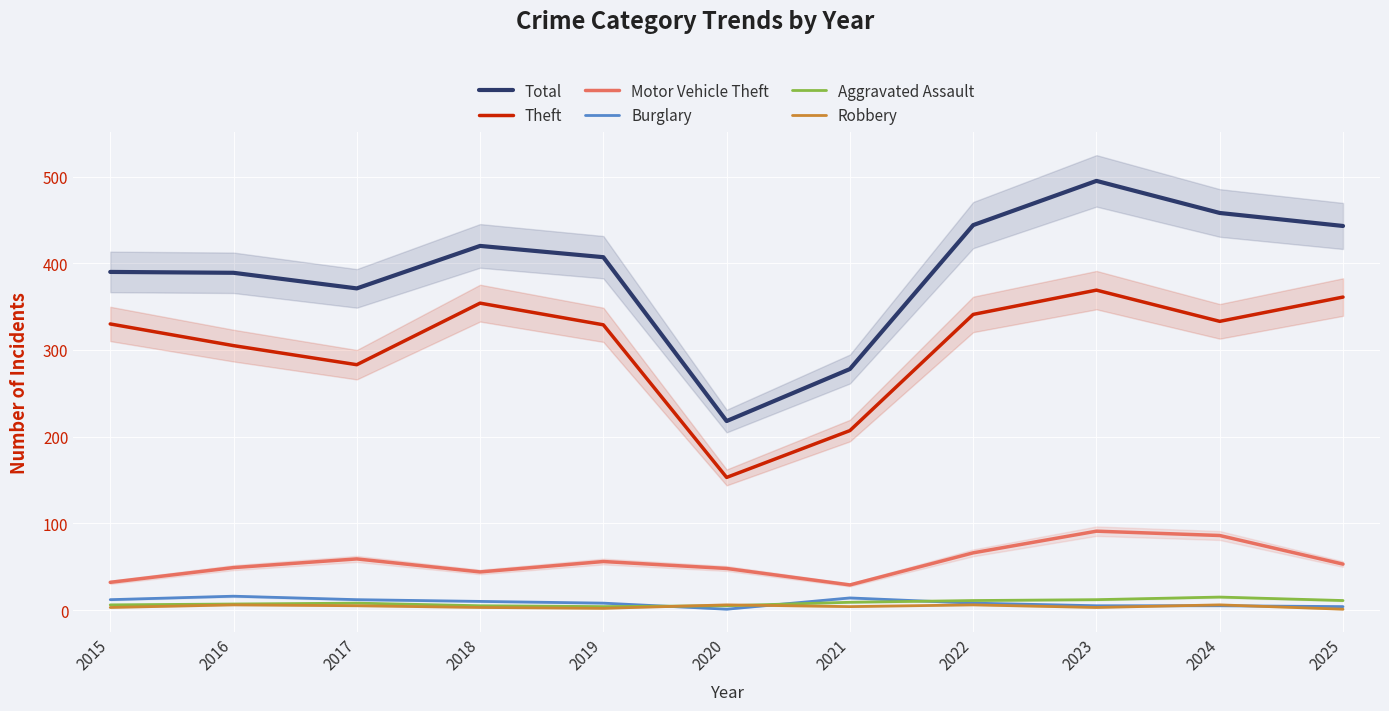

What is the difference between the maximum and minimum values in the Total series?

277